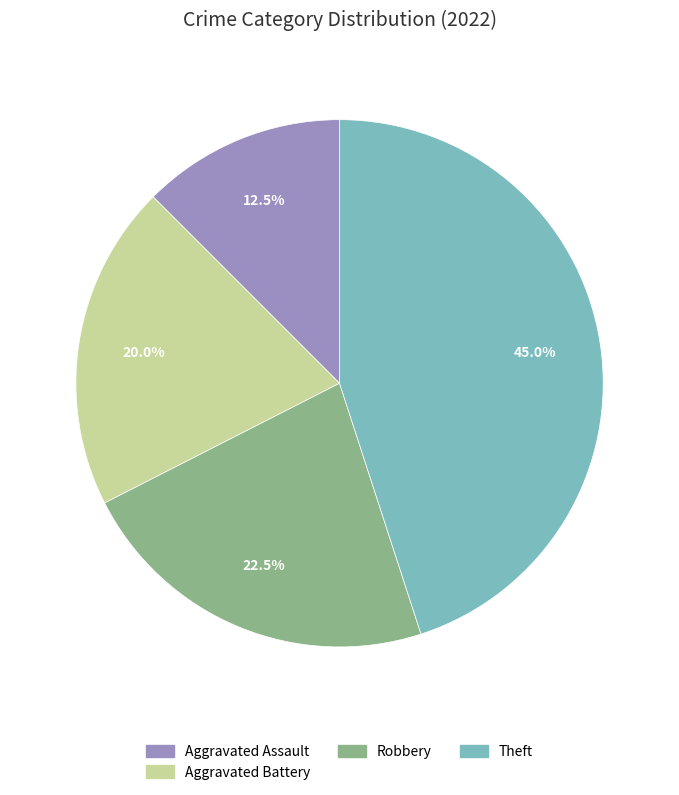

Is there a majority slice in this chart?

No